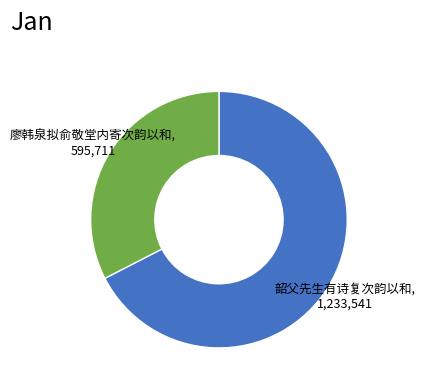

Count the number of slices in the pie.

2